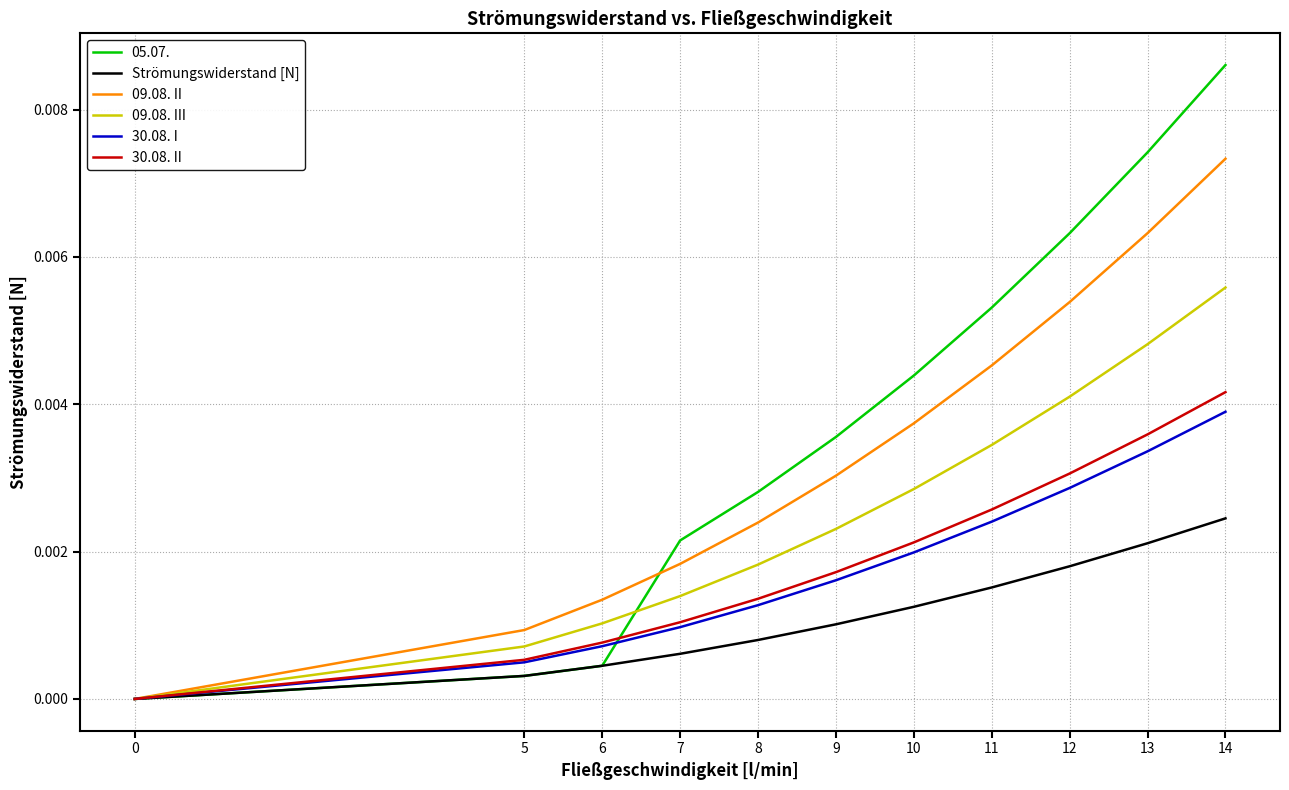

At which label does 30.08. II reach its peak?

14